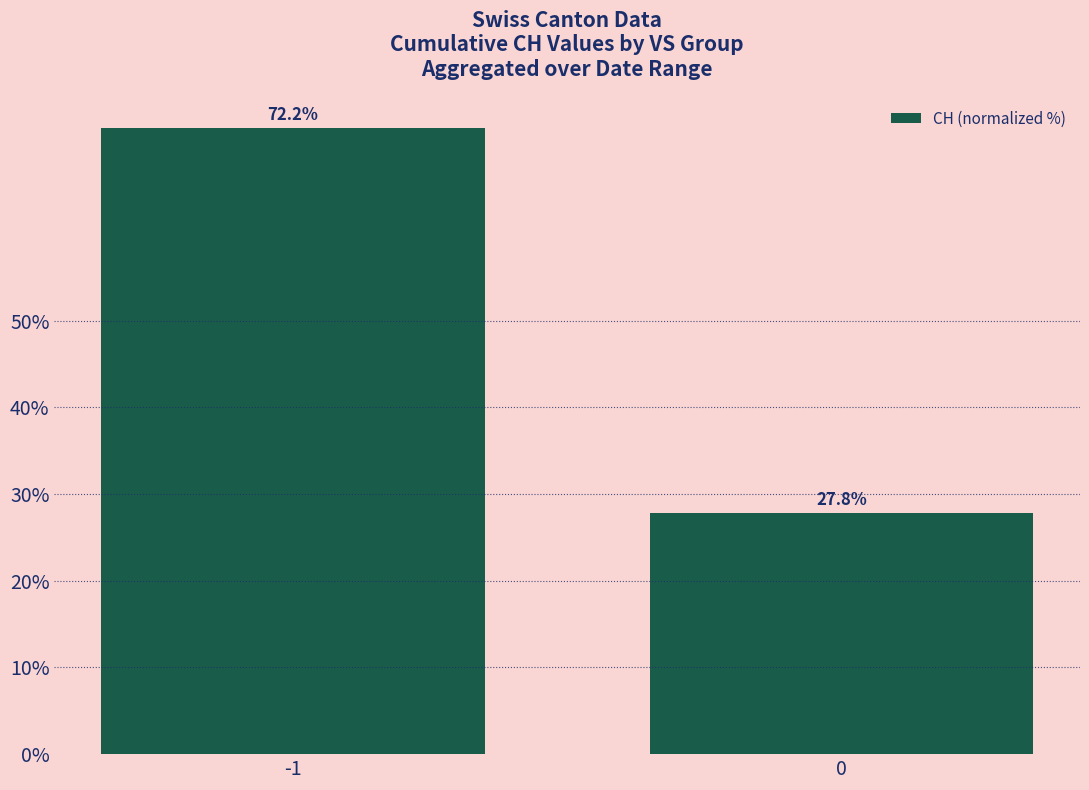

Reading left to right, extract all data points from this chart.

72.2	27.8